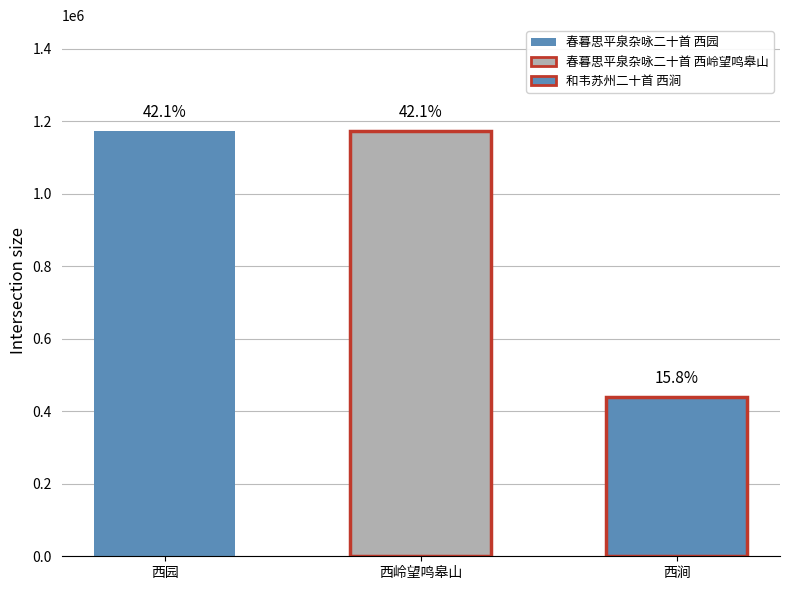

What is the sum of the values at 和韦苏州二十首 西涧 and 春暮思平泉杂咏二十首 西园?

1611958